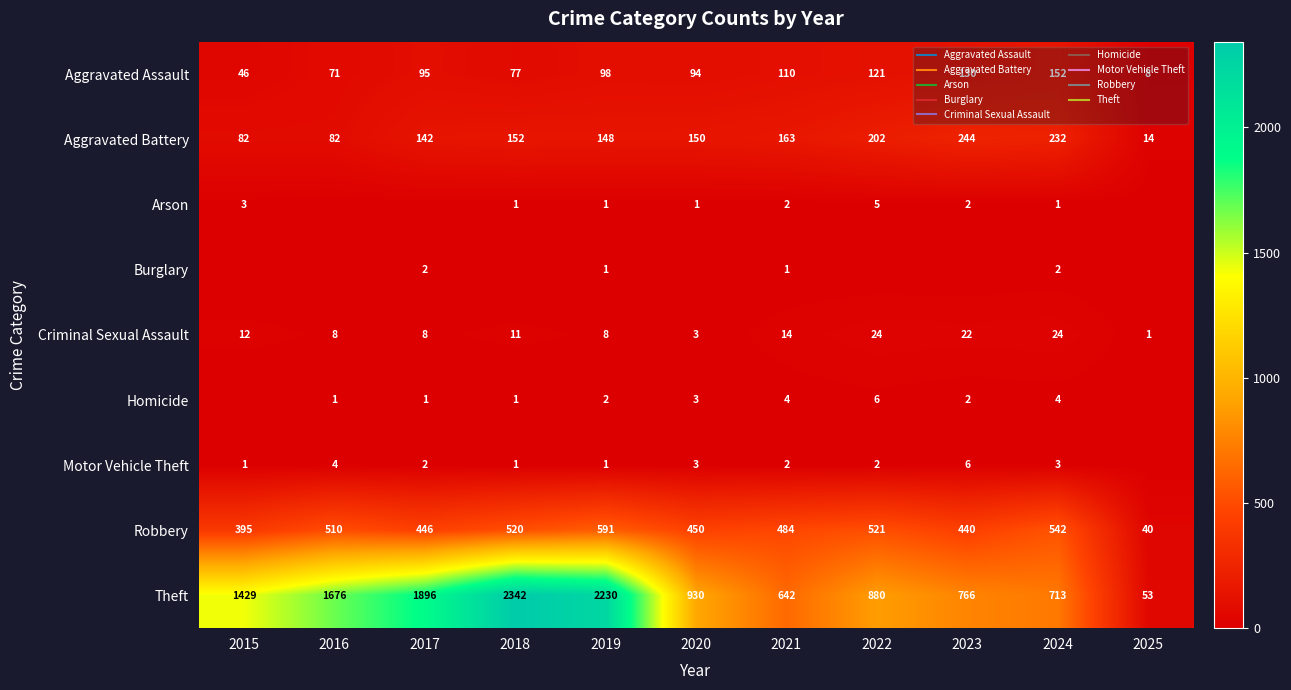

Which series changed the most between 2021 and 2025?

Theft